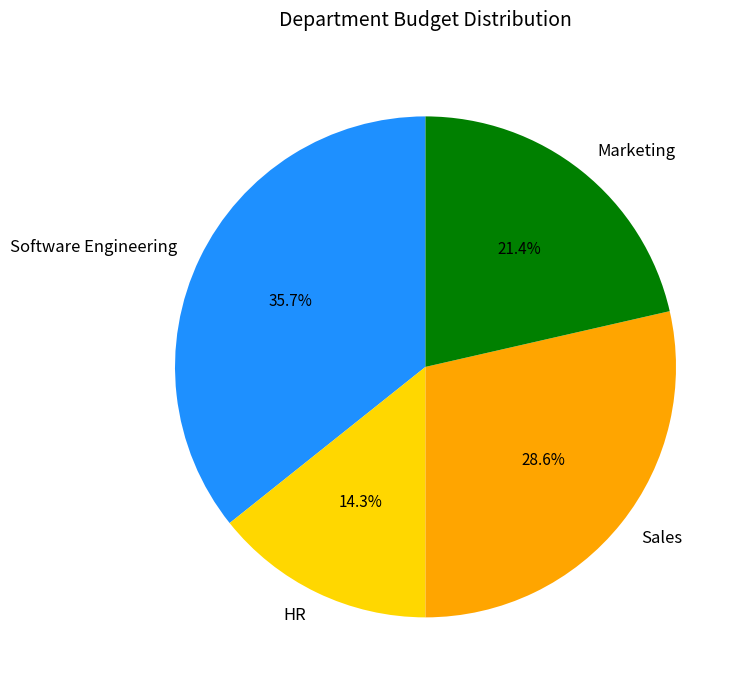

Is it true that Marketing is 21% of the pie?

True